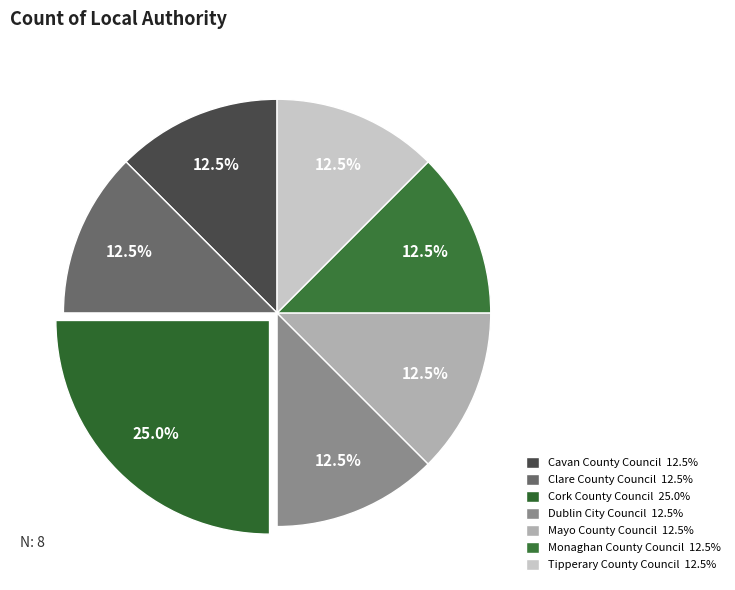

To the nearest percent, what is the difference between the largest and smallest slice percentages?

12%